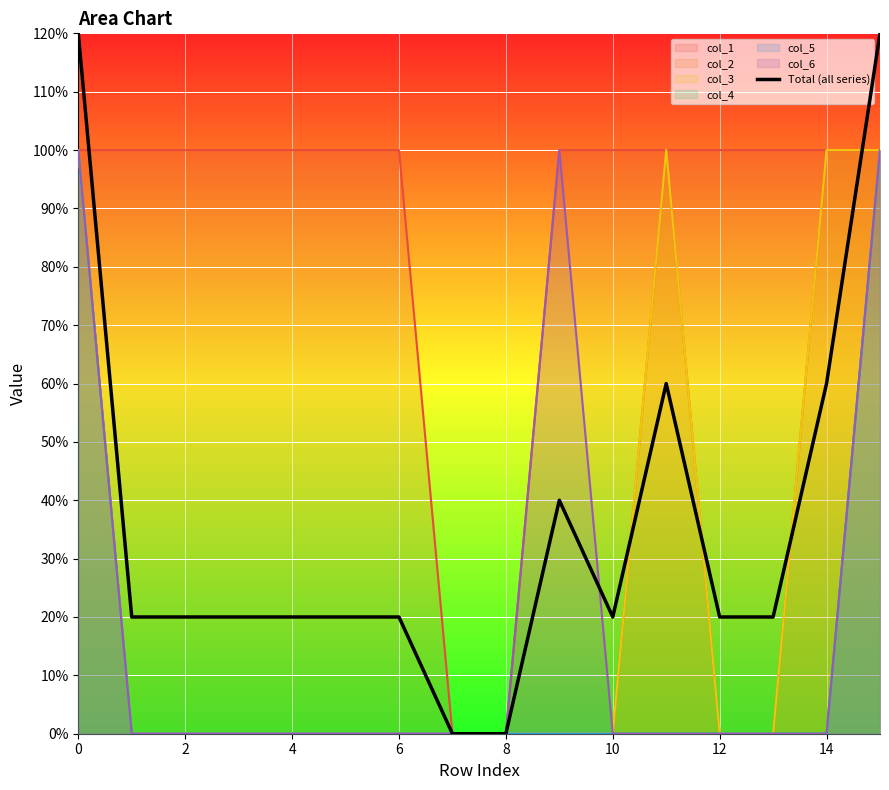

What is the sum of the values at 13 and 12?

0.4